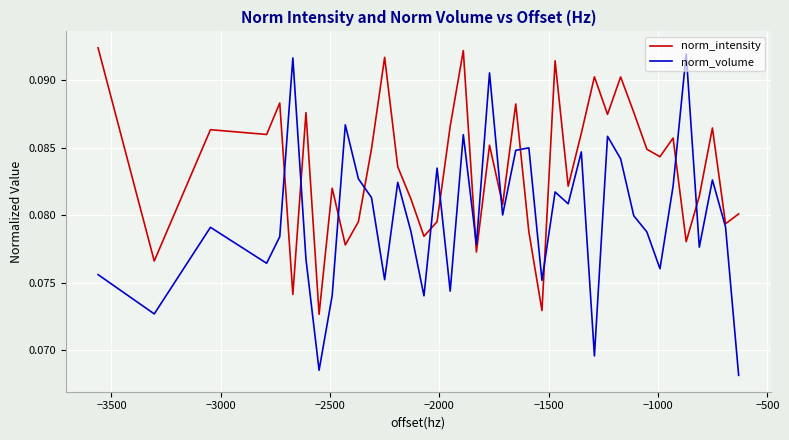

Which series has the largest range (max minus min)?

norm_volume